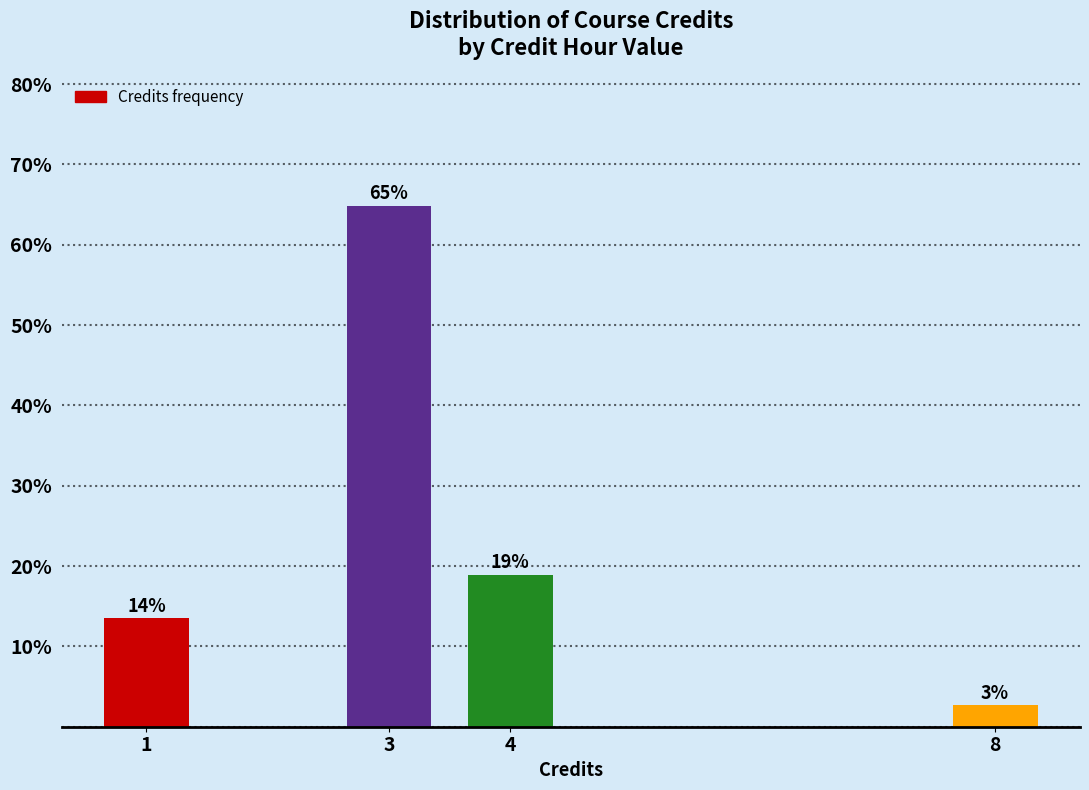

The chart shows a value of 18.9 at 4. True or false?

True